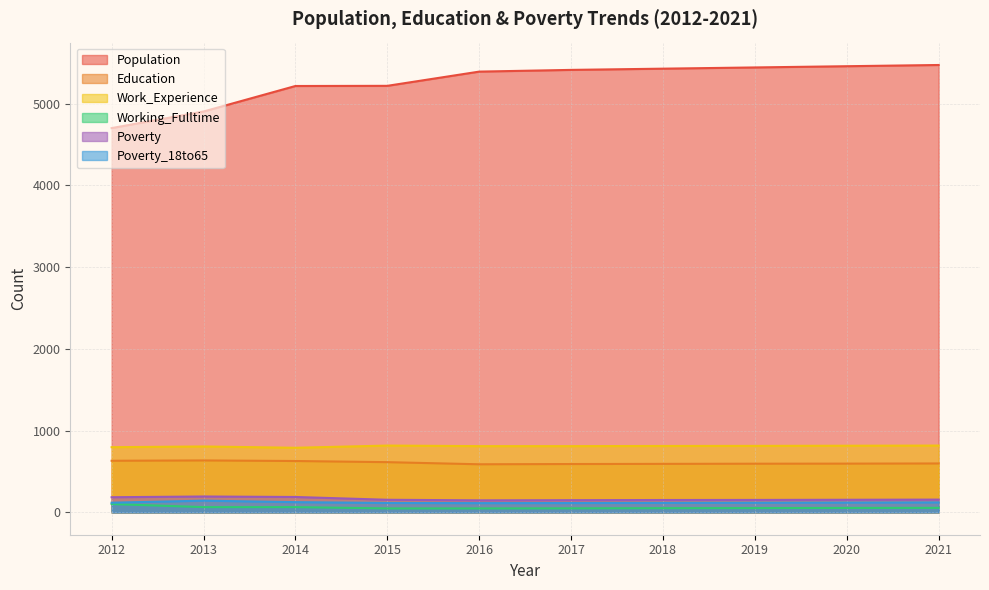

True or false: Poverty and Poverty_18to65 cross at least once.

False